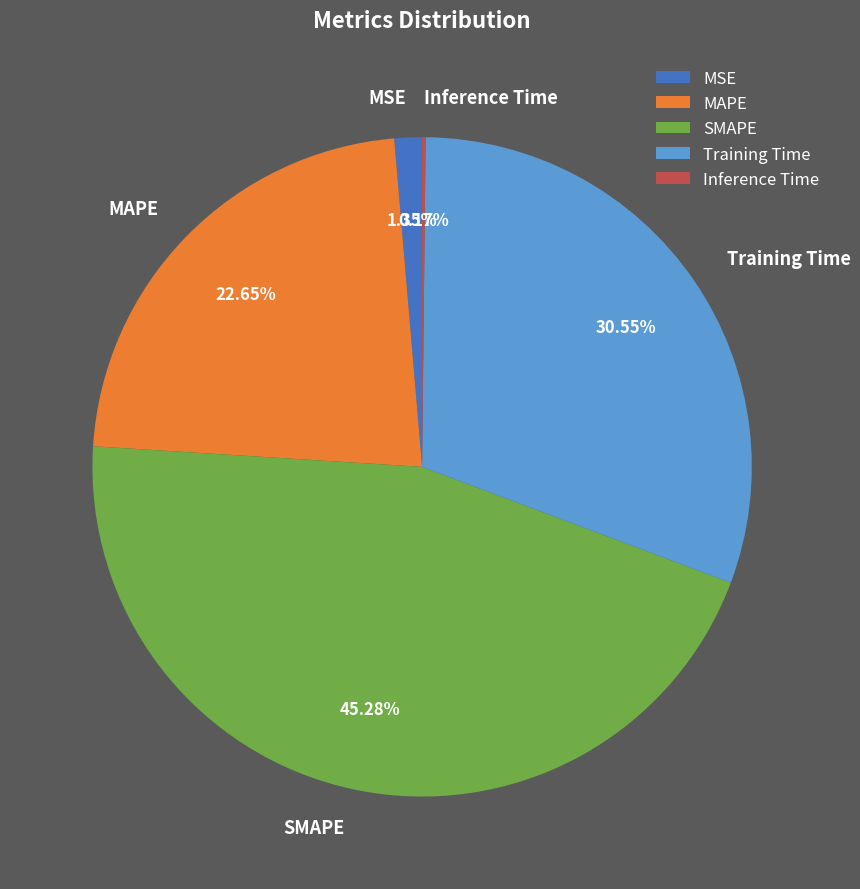

Combined, do Training Time and SMAPE account for over 50%?

Yes